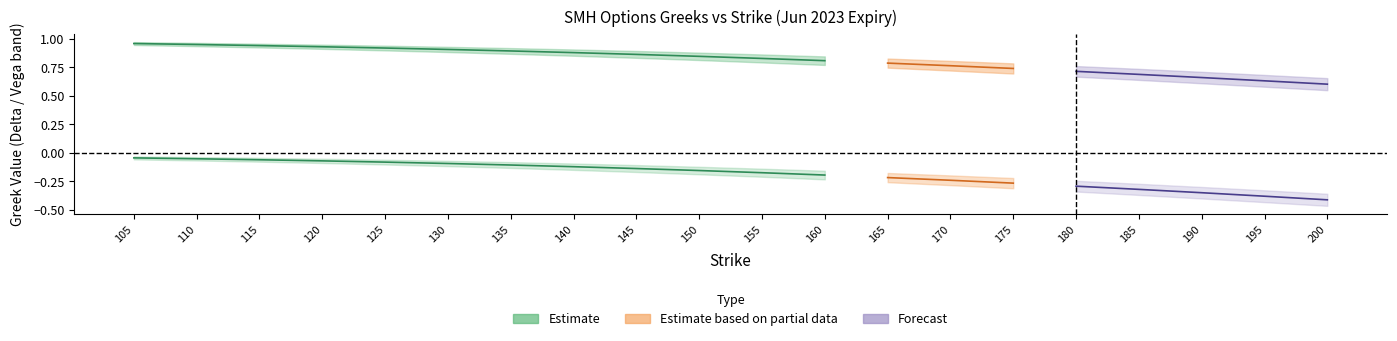

True or false: vega_C has a value of 0.3 at 2.

False